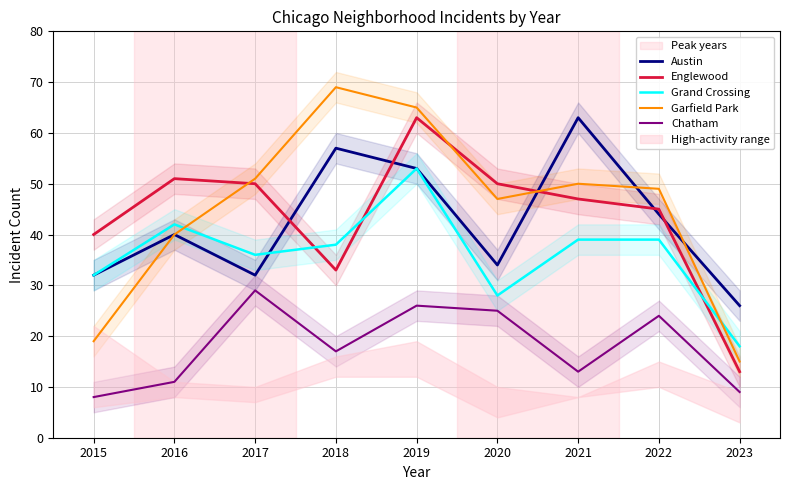

Reading left to right, extract all data points from this chart.

Austin: 32	40	32	57	53	34	63	44	26
Englewood: 40	51	50	33	63	50	47	45	13
Grand Crossing: 32	42	36	38	53	28	39	39	18
Garfield Park: 19	40	51	69	65	47	50	49	15
Chatham: 8	11	29	17	26	25	13	24	9